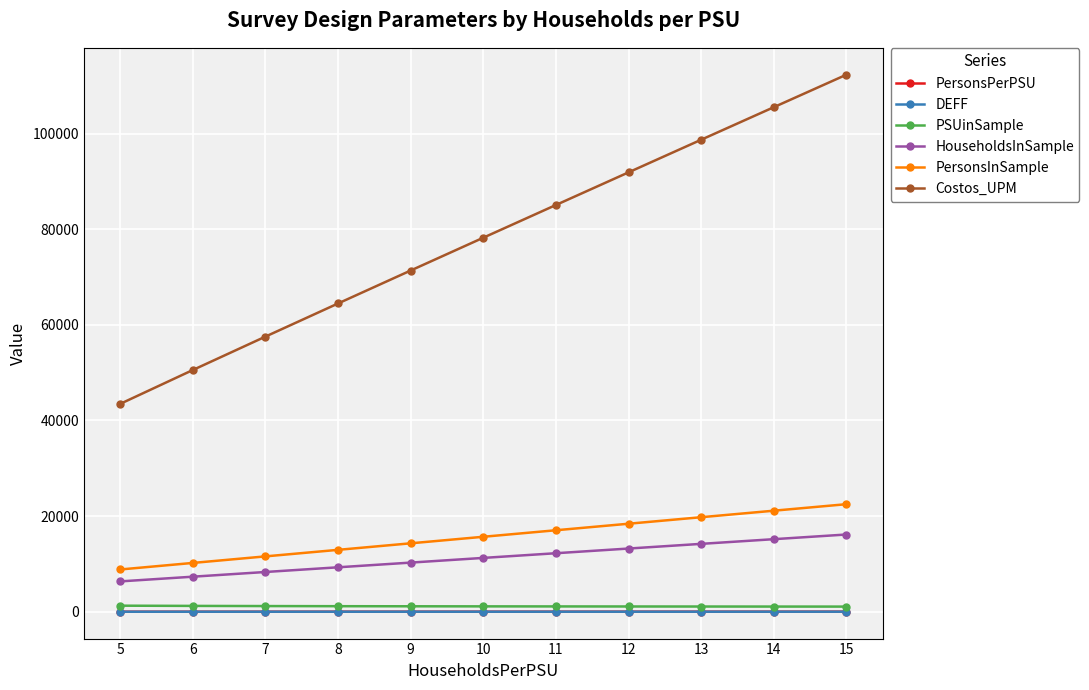

Which series has the widest spread of values?

Costos_UPM